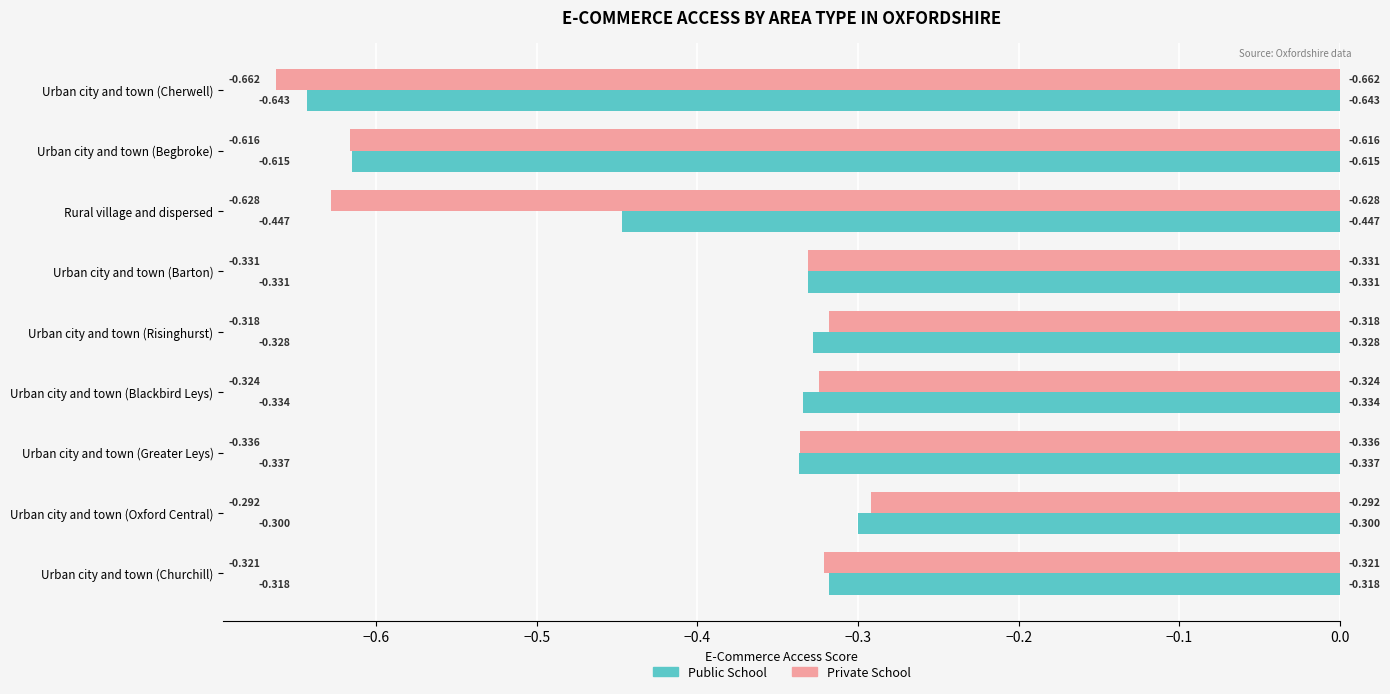

What are all the series names shown in the legend?

Public School, Private School